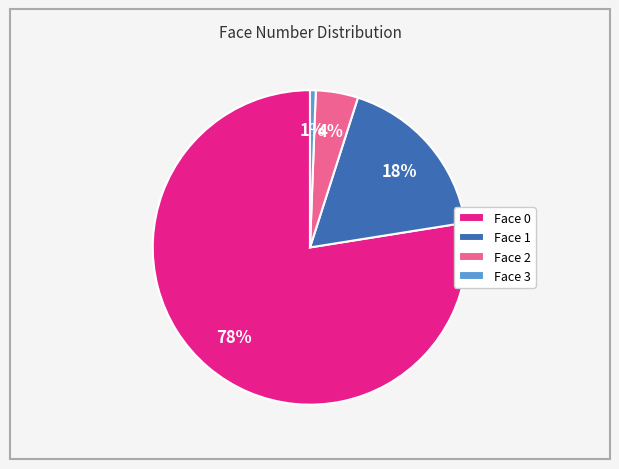

To the nearest percent, what is the average slice percentage?

25%